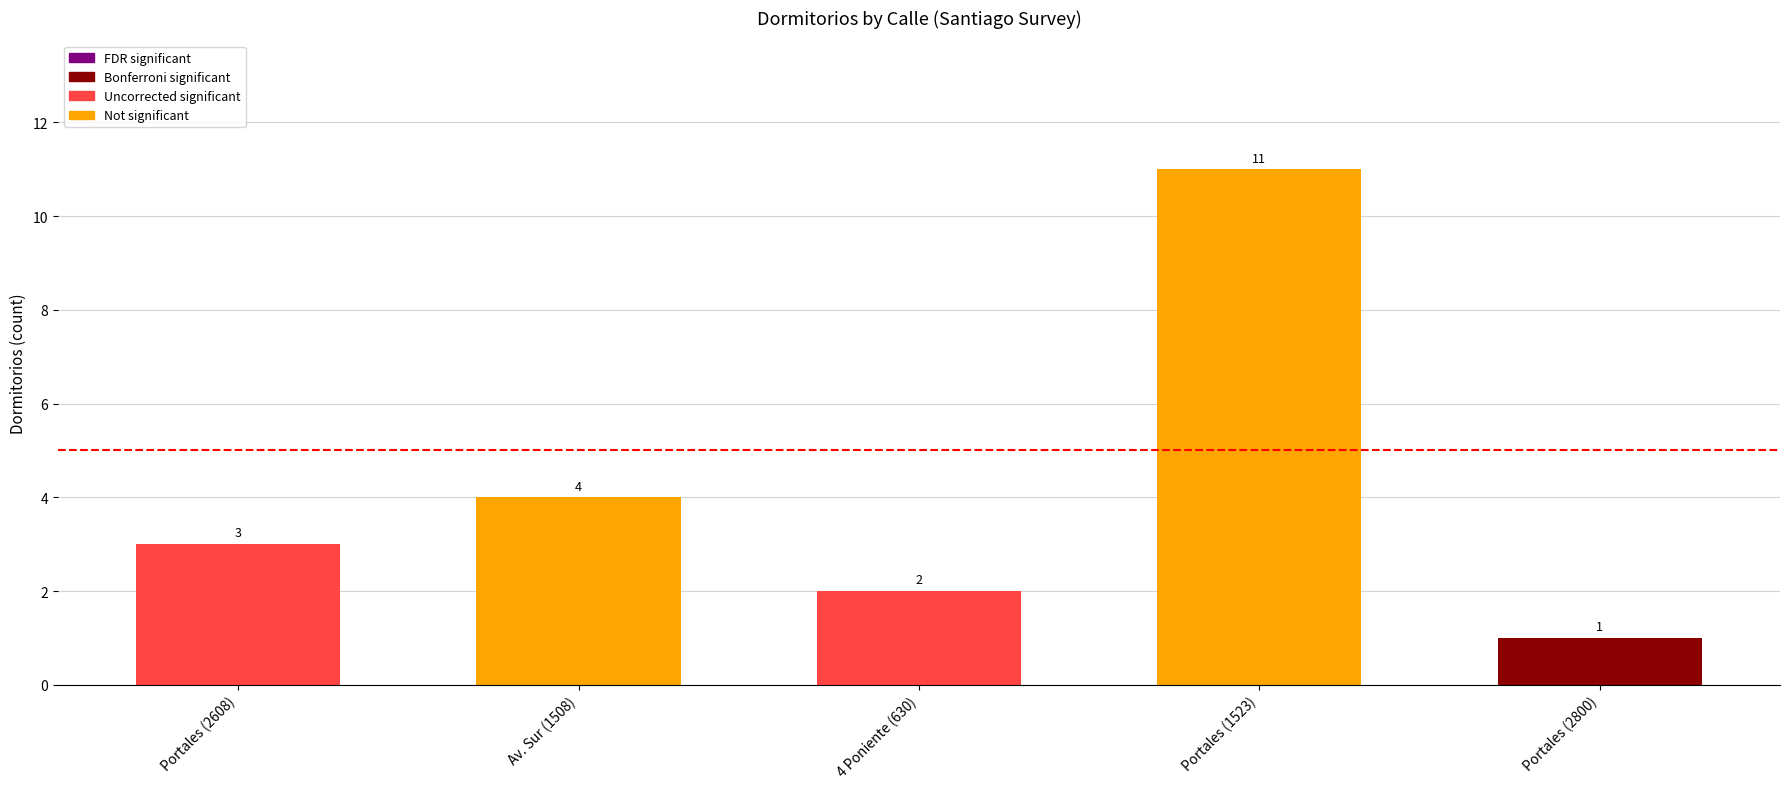

What is the sum of the values at Portales (2608) and Portales (2800)?

4